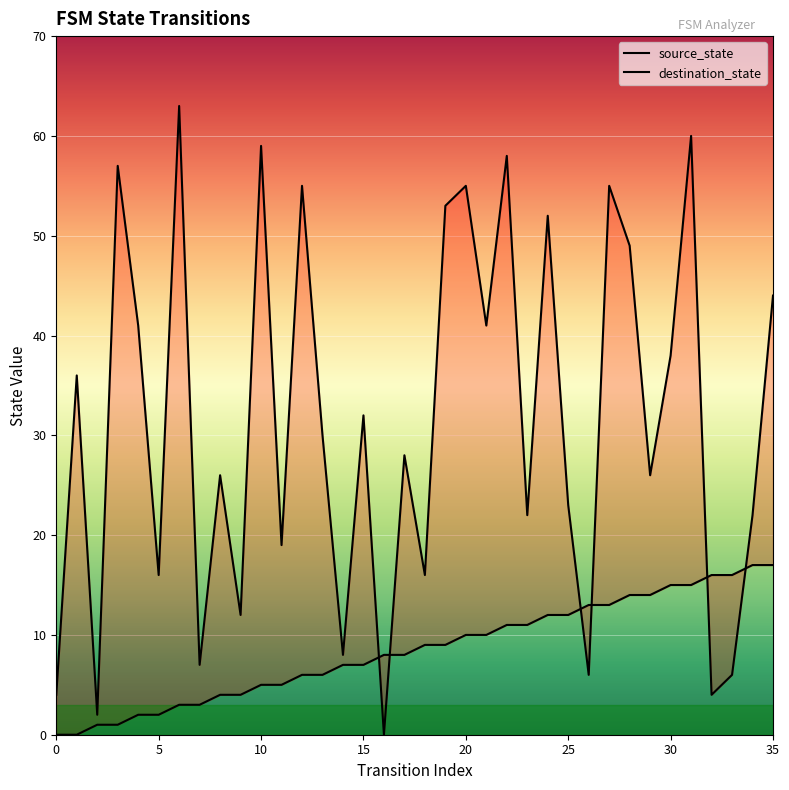

What is the maximum value shown in the chart?

63